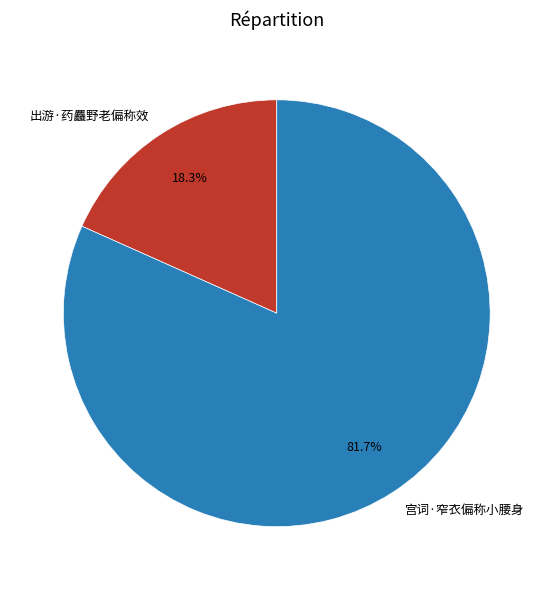

How many segments does this pie chart have?

2